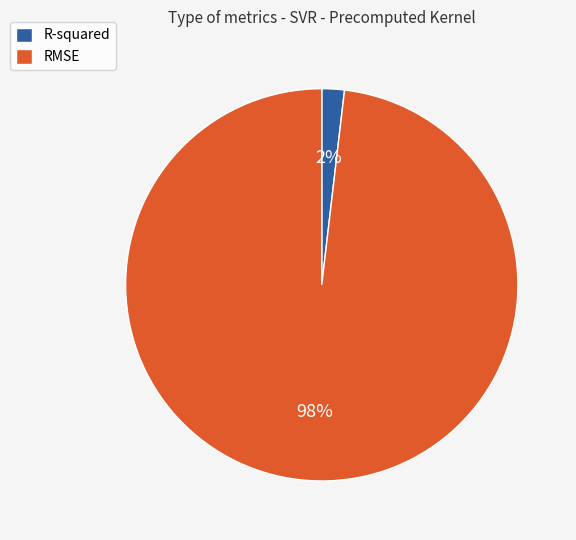

Rank the categories by value from highest to lowest.

RMSE, R-squared